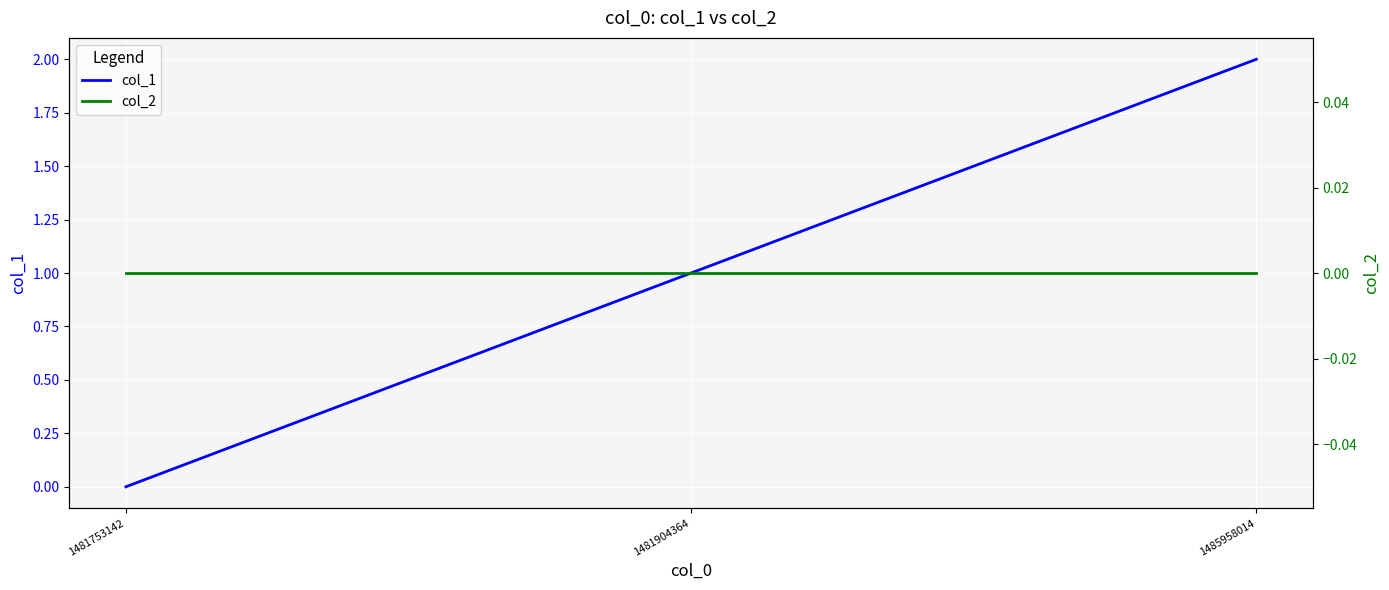

Where is col_1 nearest to the value 1?

1481904364